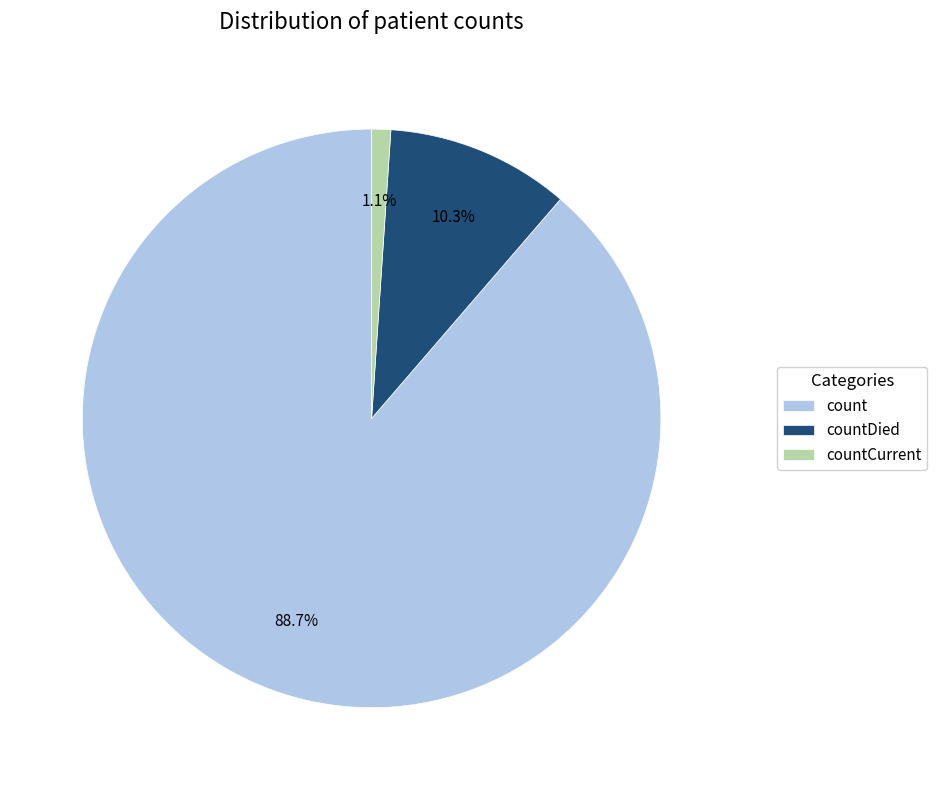

What is the total percentage of count and countDied?

98.9%